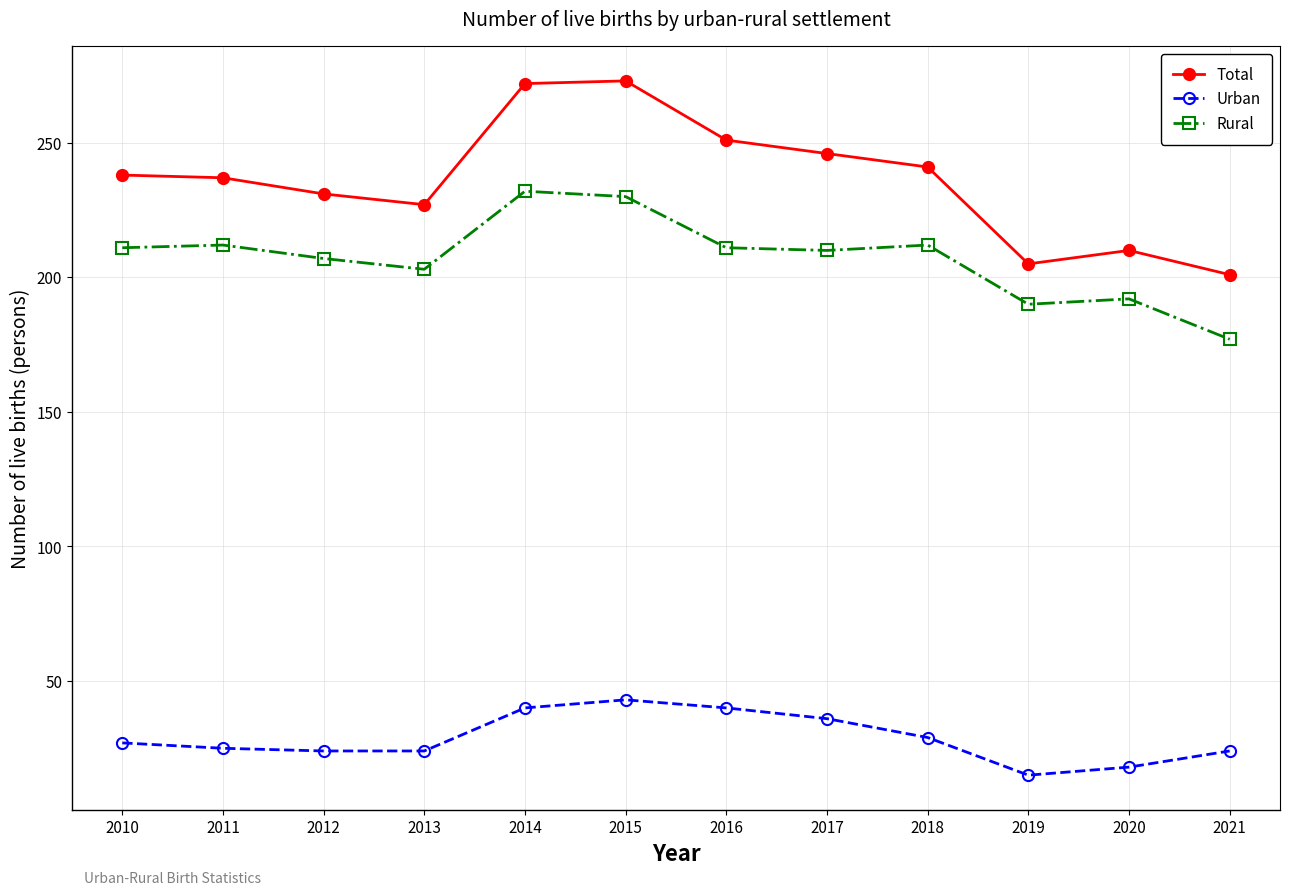

What is the difference between the Rural values at 2014 and 2013?

29